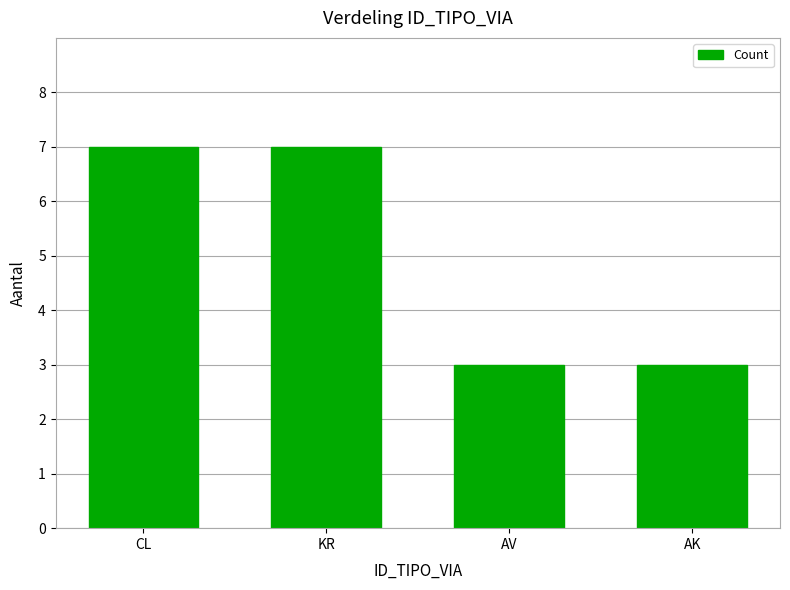

Does the chart contain stacked bars?

No